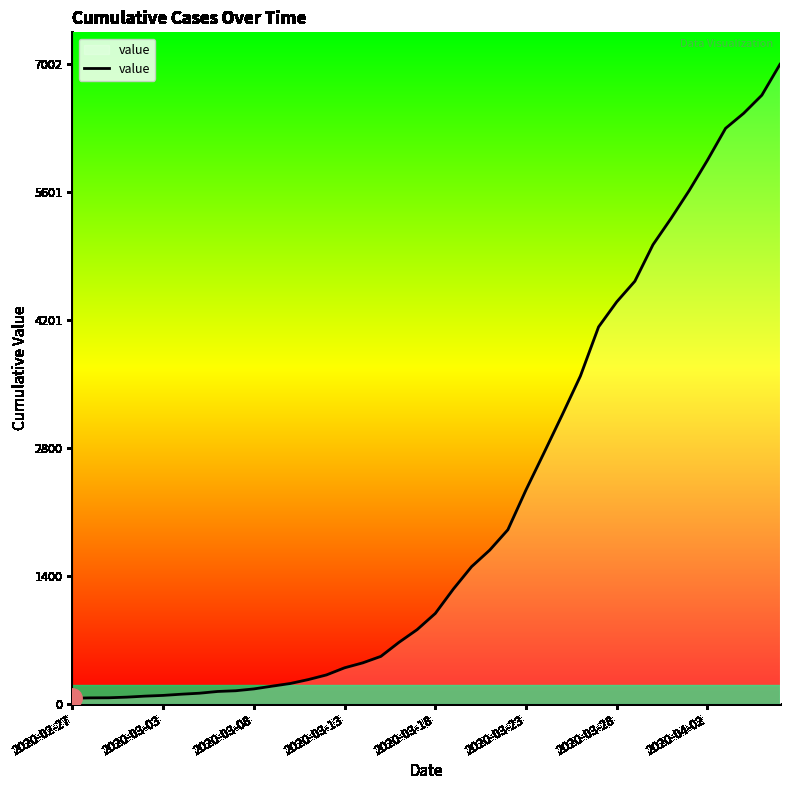

Reading left to right, what are all the values shown in this chart?

64	68	69	76	87	95	108	119	138	146	166	196	225	268	319	397	451	522	676	815	992	1260	1504	1685	1908	2344	2753	3167	3591	4128	4402	4628	5028	5317	5622	5952	6301	6466	6664	7002